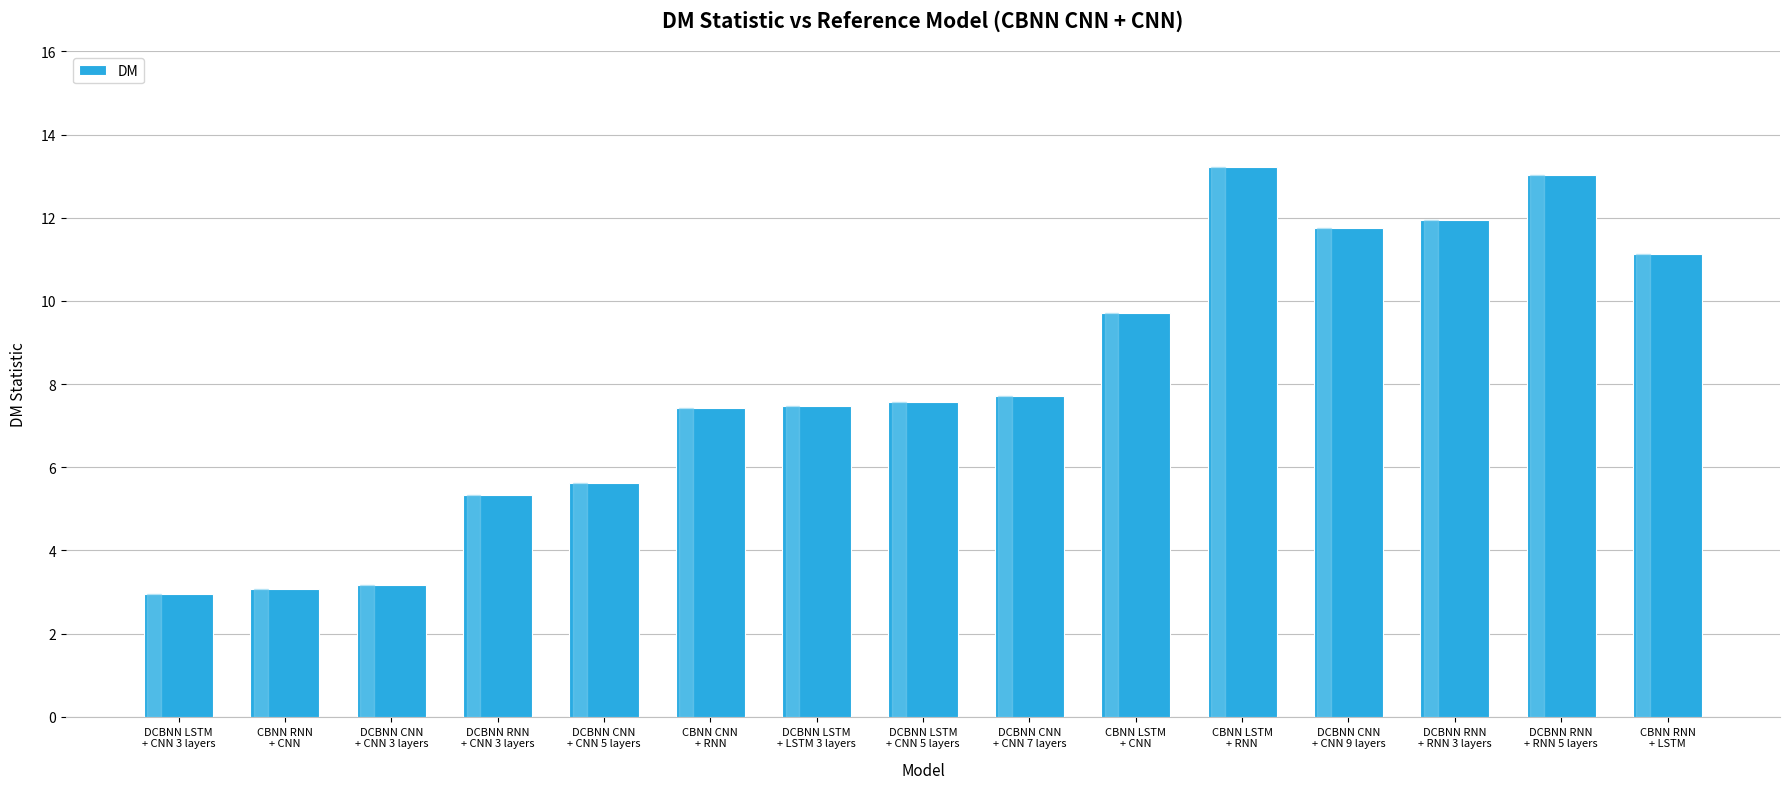

What is the change in value from DCBNN RNN
+ CNN 3 layers to DCBNN RNN
+ RNN 3 layers?

+6.6